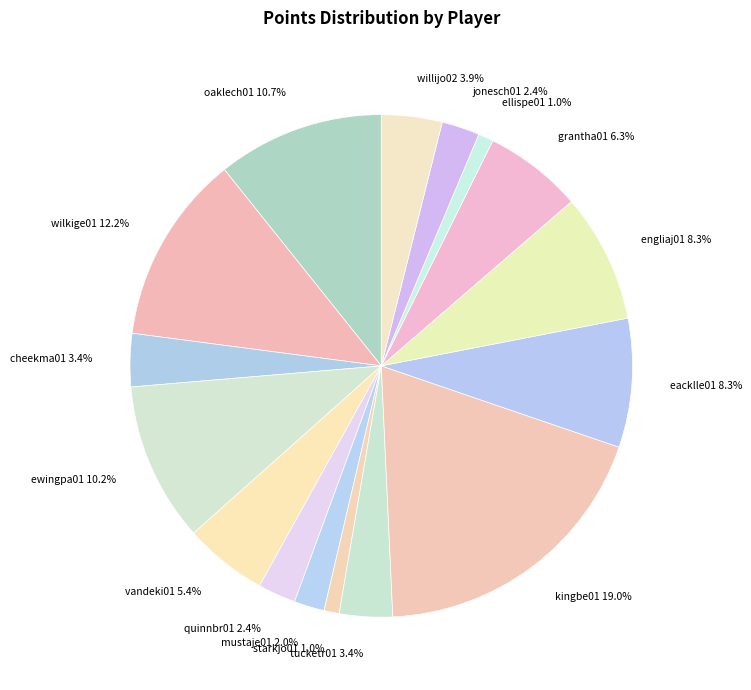

Is cheekma01 3.4% the majority of the pie?

No